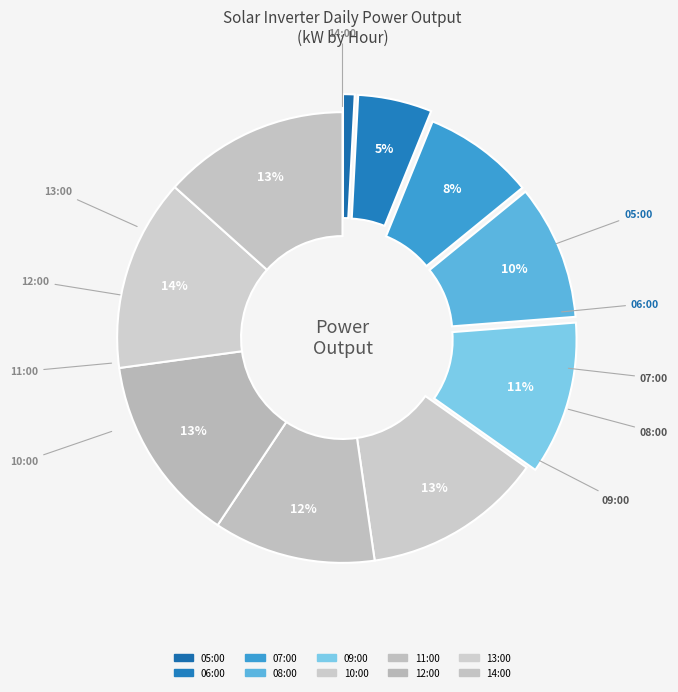

To the nearest percent, what is the difference between the 07:00 and 11:00 slice percentages?

4%